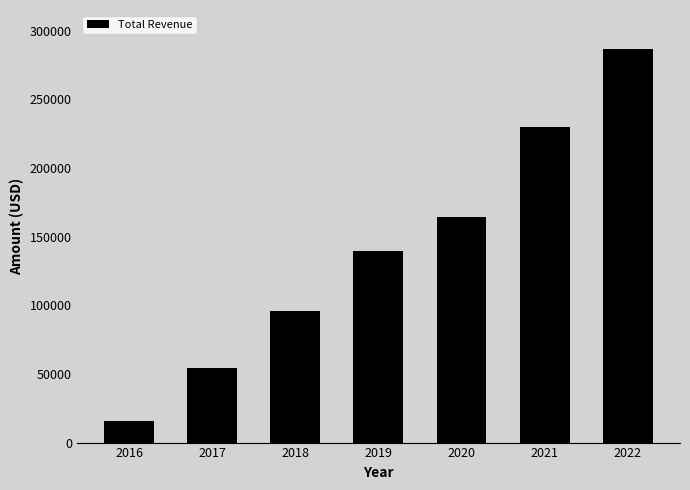

Rank the categories by value from highest to lowest.

2022, 2021, 2020, 2019, 2018, 2017, 2016